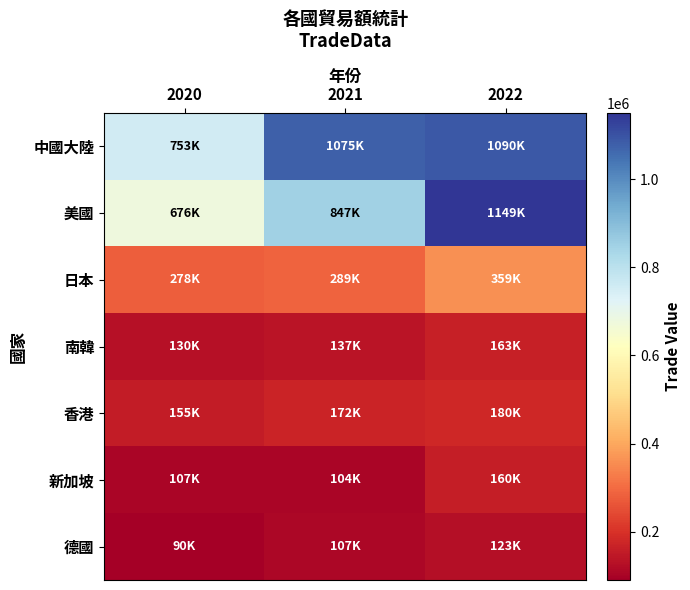

Which has a higher value, 2022 or 2020?

2022